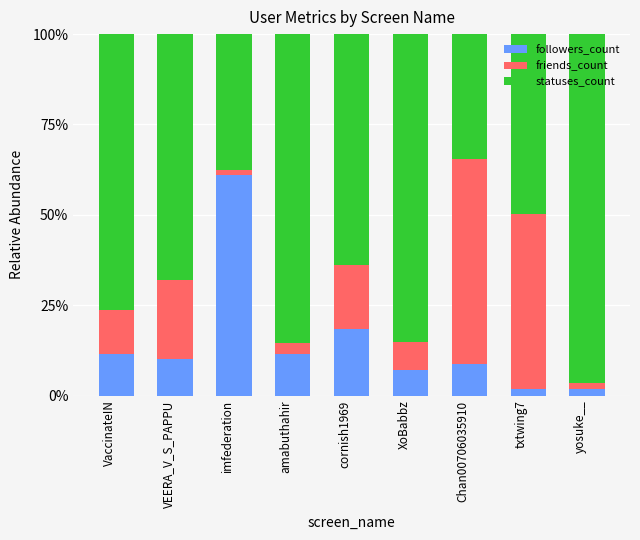

True or false: followers_count has a value of 11.4 at amabuthahir.

True